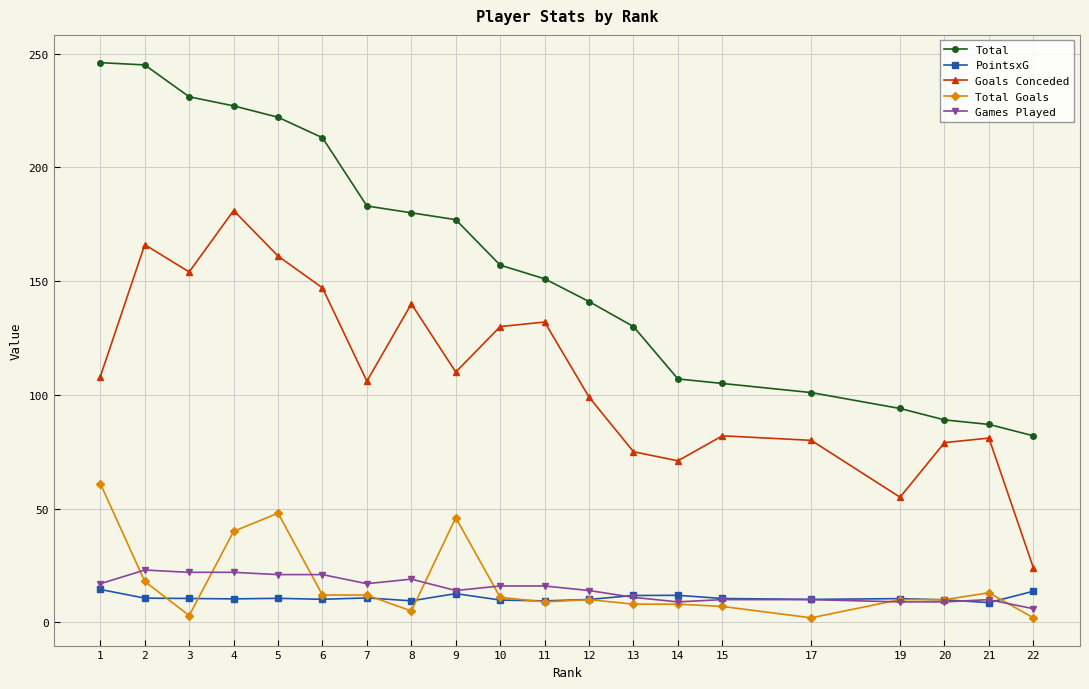

Where is Total Goals nearest to the value 31?

4